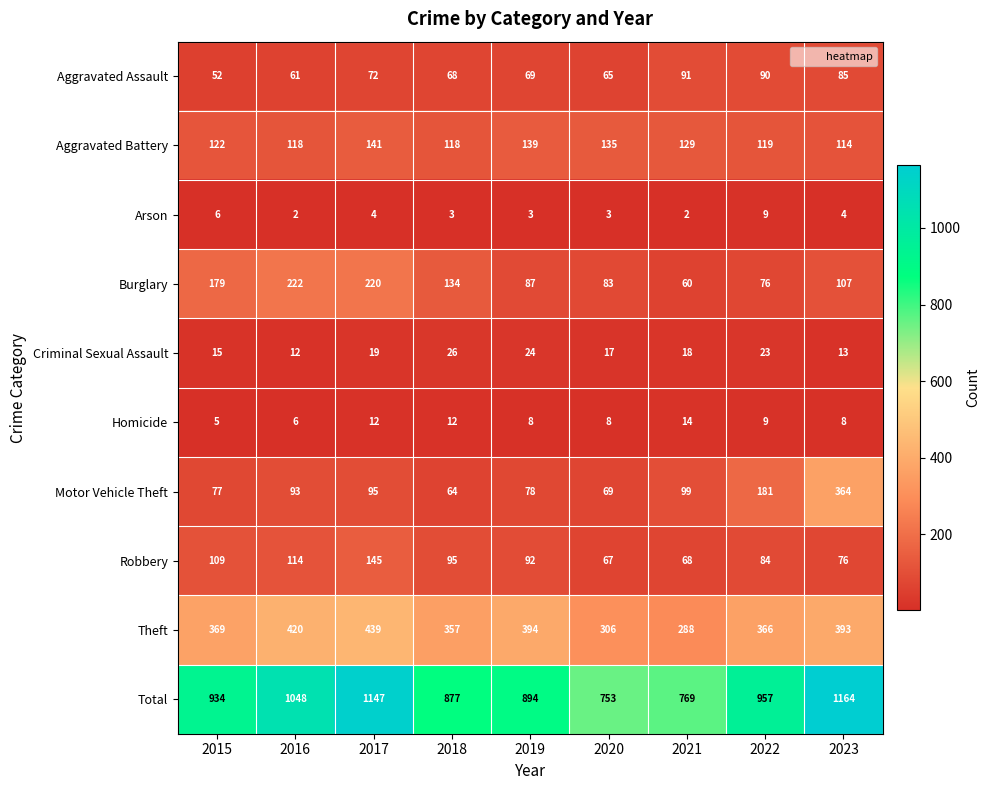

What is the greatest value displayed?

1164